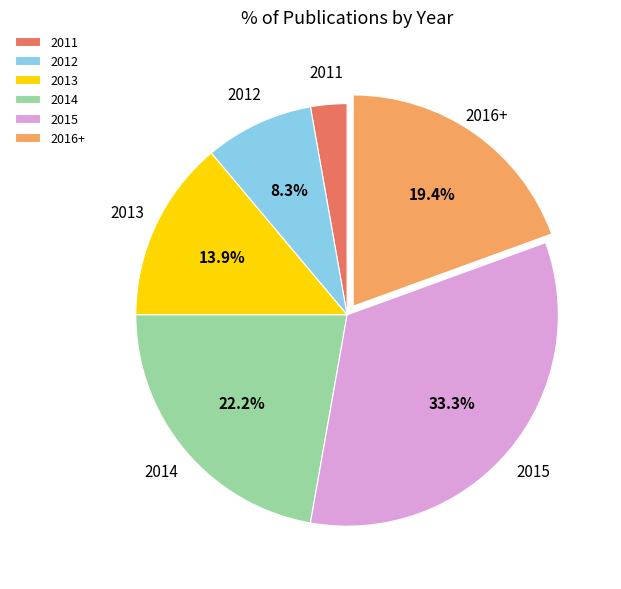

What percentage is NOT represented by 2013?

86.1%